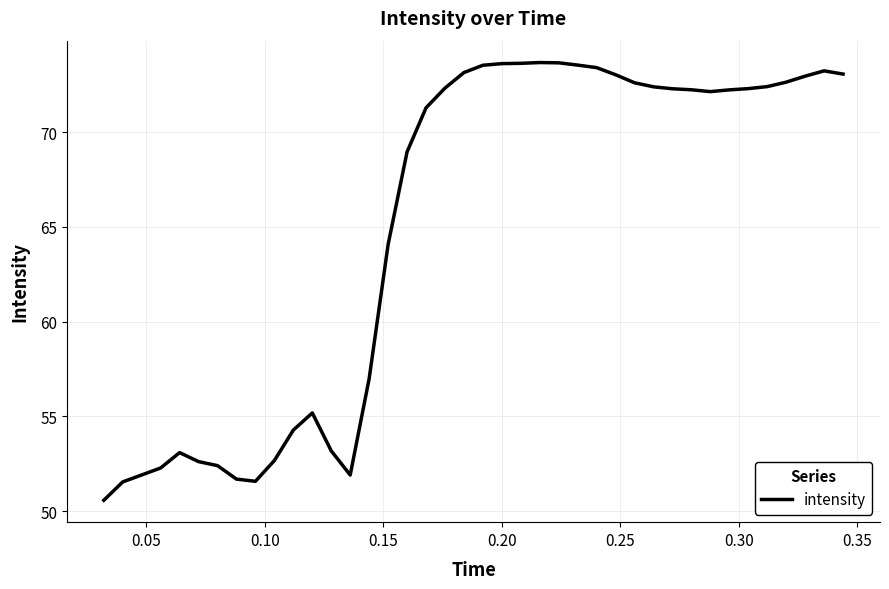

Does the chart display data point markers on the line(s)?

No